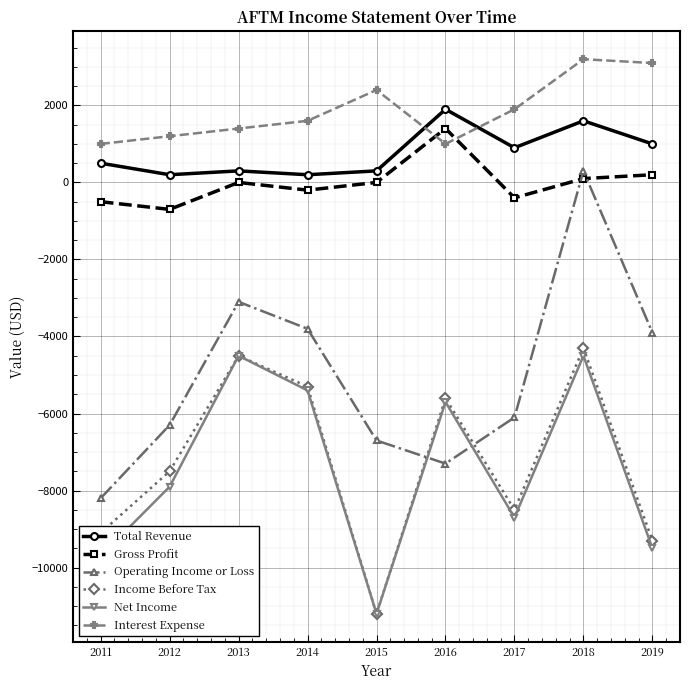

Which series has the largest total across all categories?

Interest Expense